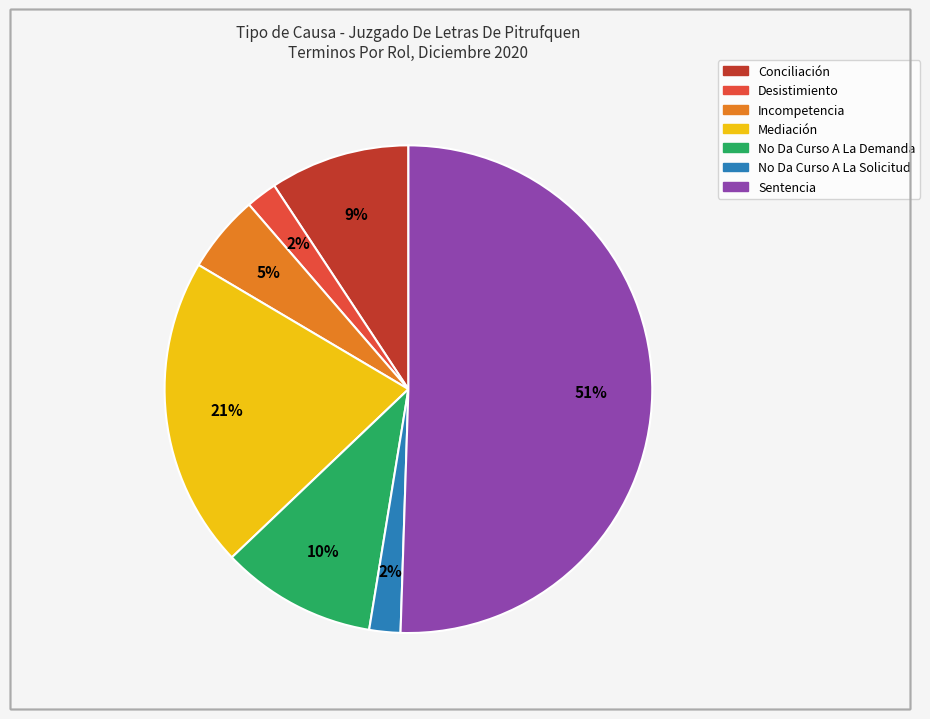

To the nearest percent, what is the combined percentage of No Da Curso A La Solicitud and Incompetencia?

7%